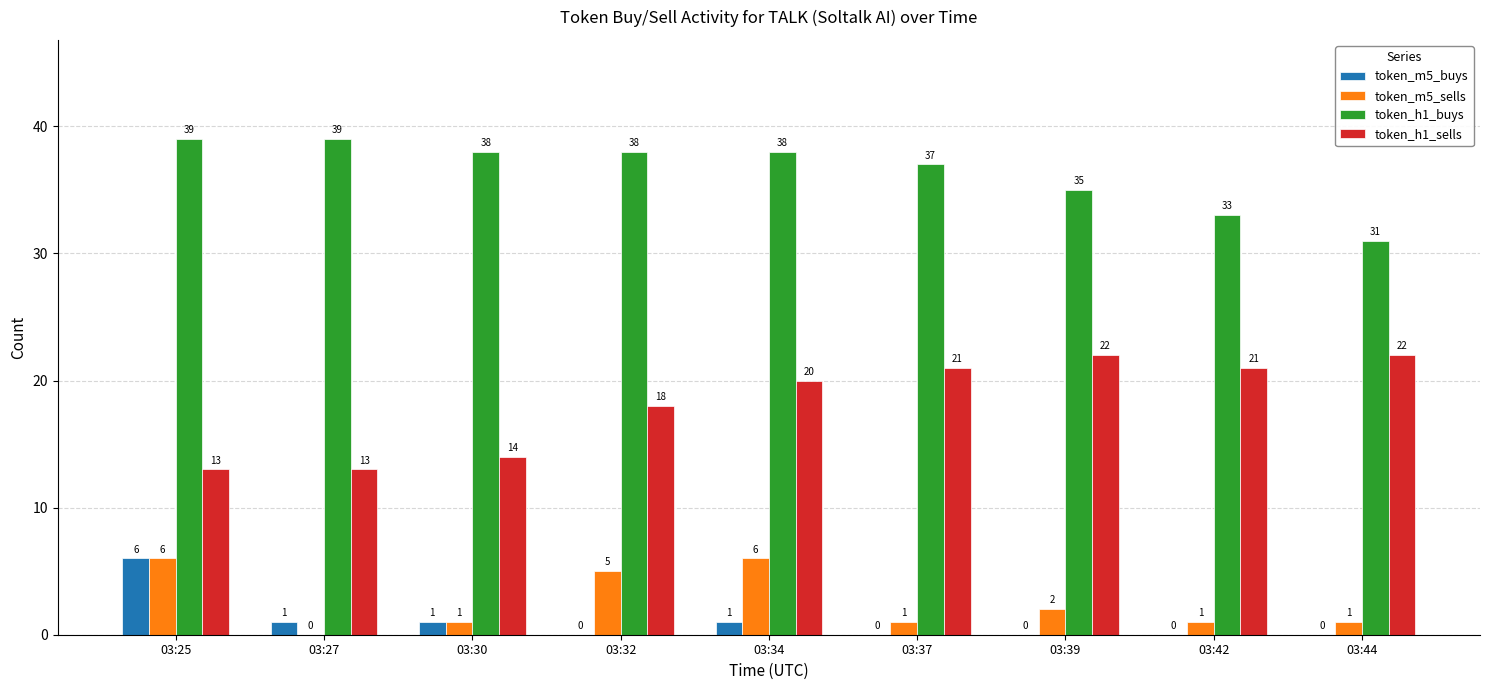

The token_m5_sells series shows 10 at 03:34. True or false?

False